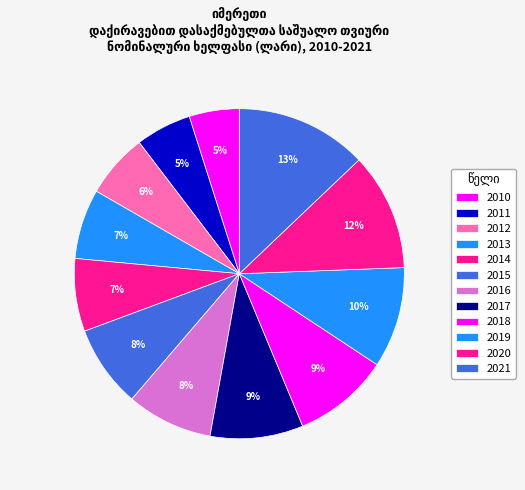

Rank the categories by value from highest to lowest.

2021, 2020, 2019, 2018, 2017, 2016, 2015, 2014, 2013, 2012, 2011, 2010